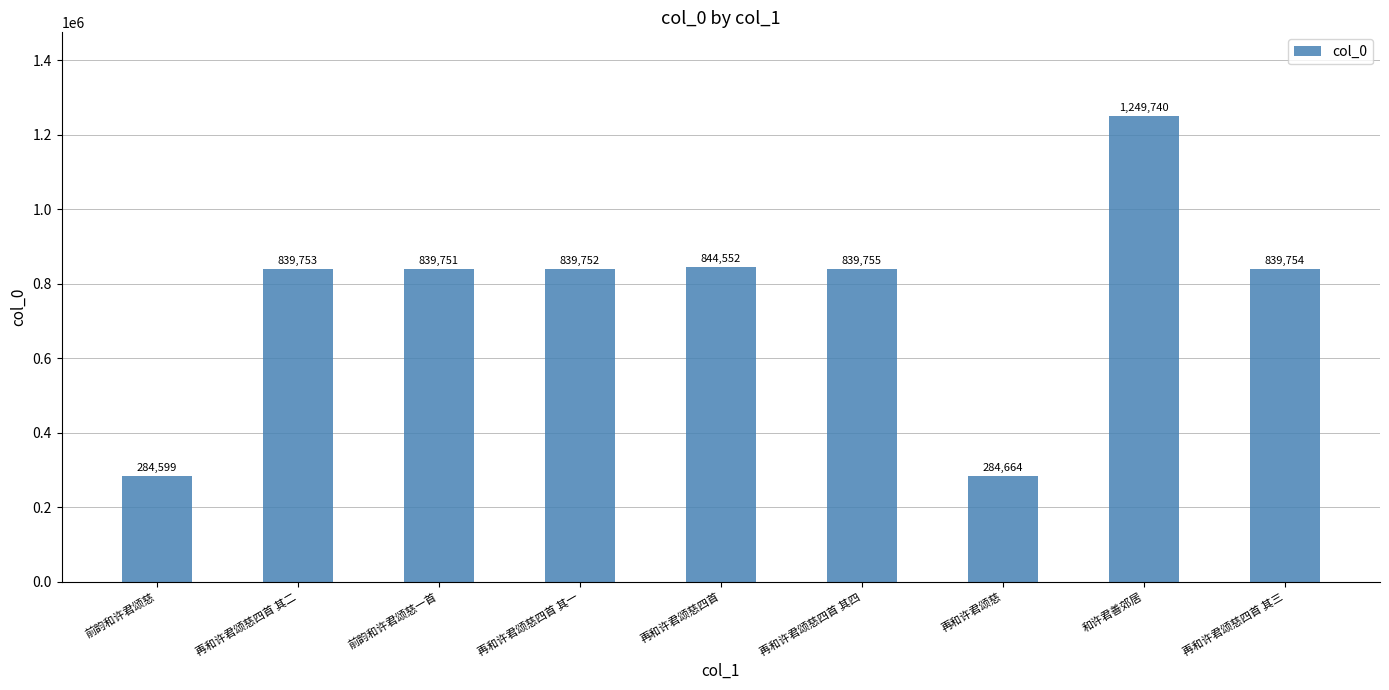

What is the maximum value shown in the chart?

1249740